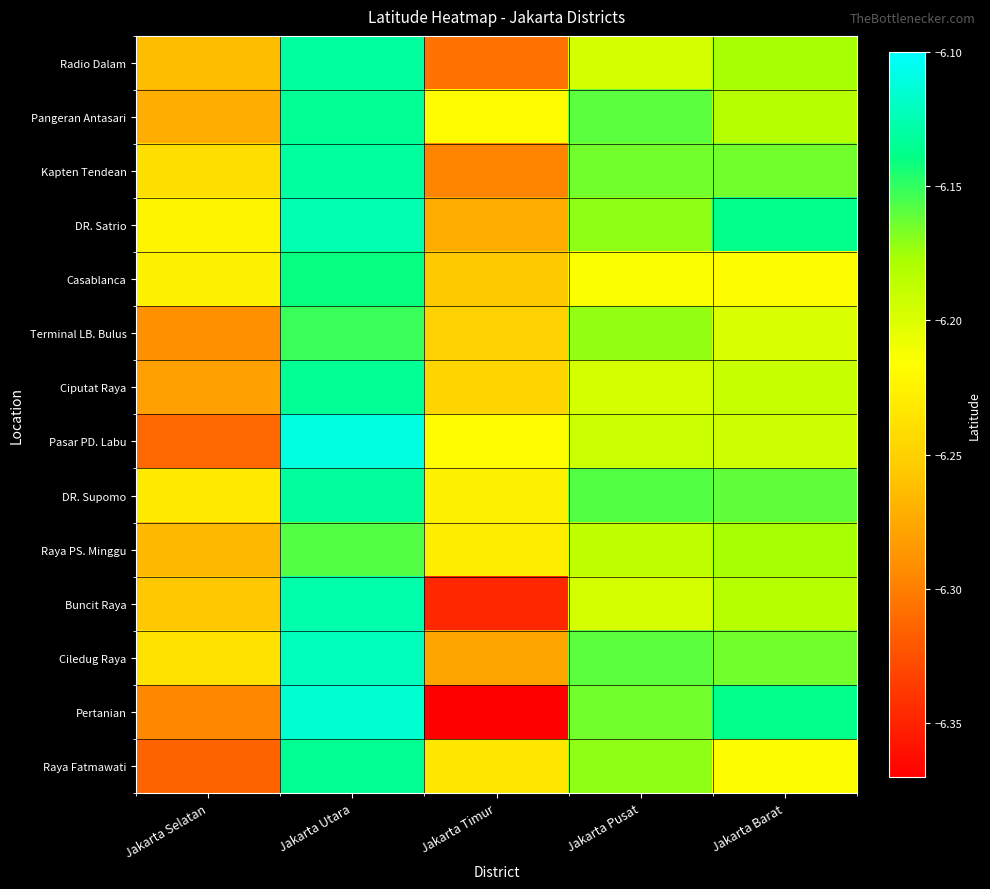

Which has a higher value, Jakarta Pusat or Jakarta Timur?

Jakarta Pusat